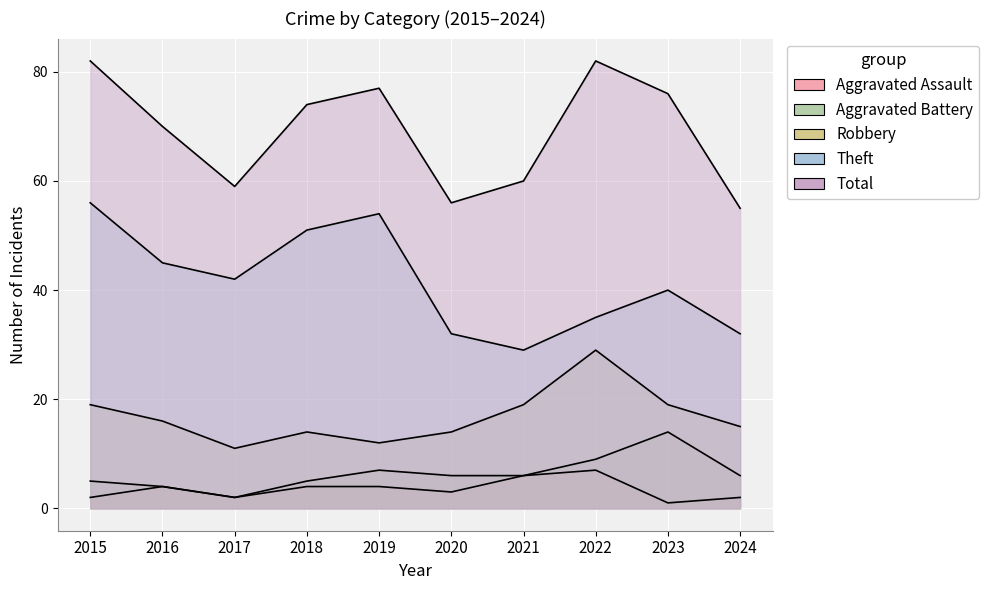

Which series has the largest total across all categories?

Total